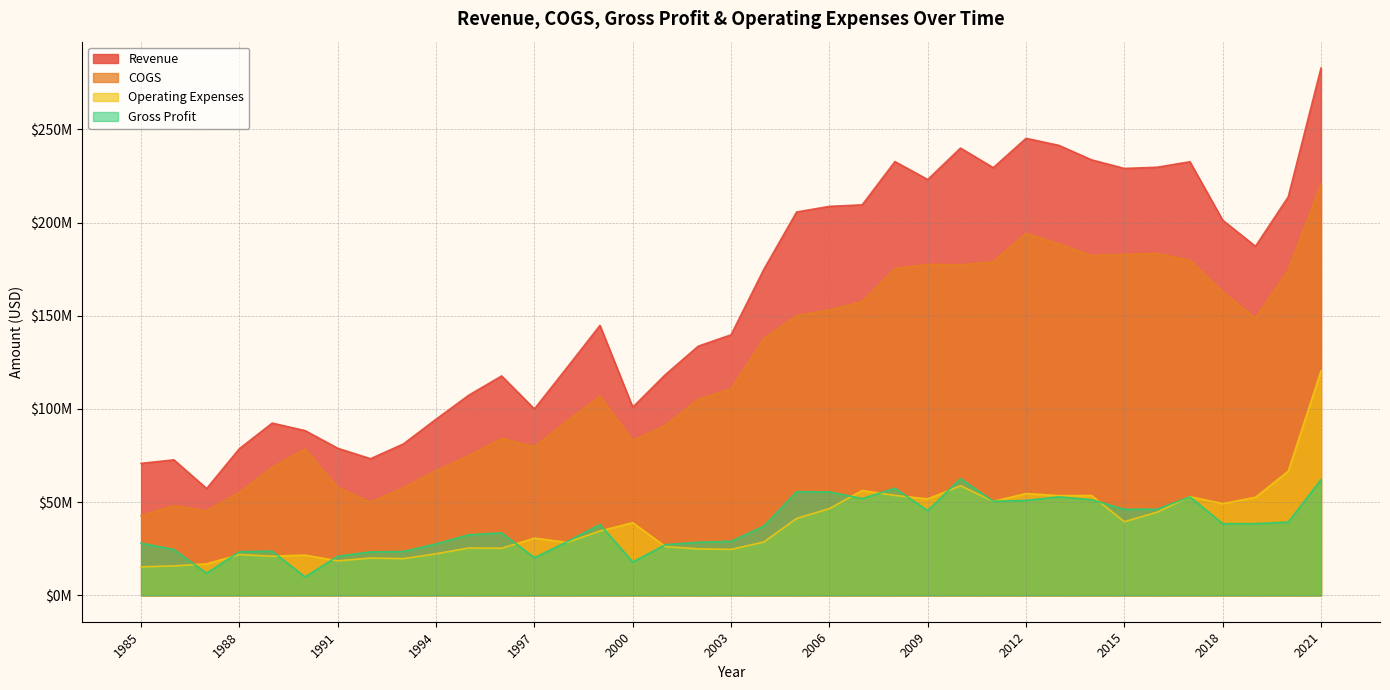

What is the value of the COGS point at the 14th from the left?

93500000